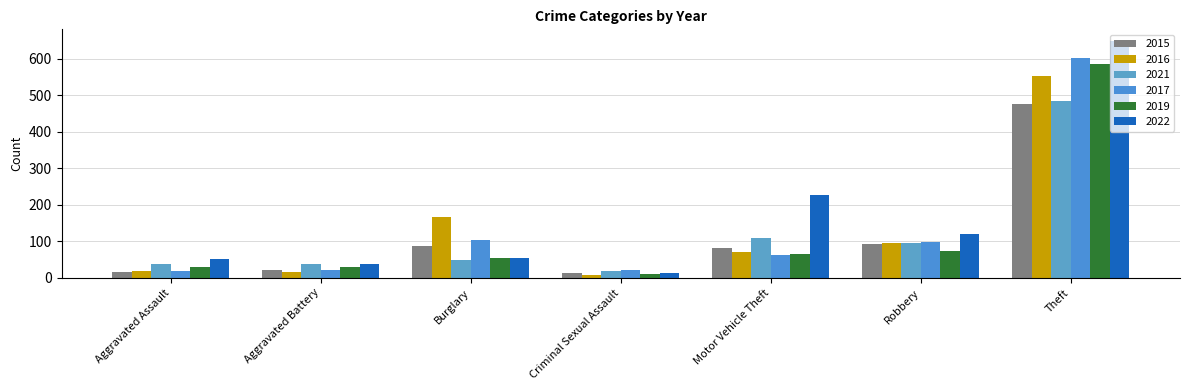

Which series has the largest range (max minus min)?

2022